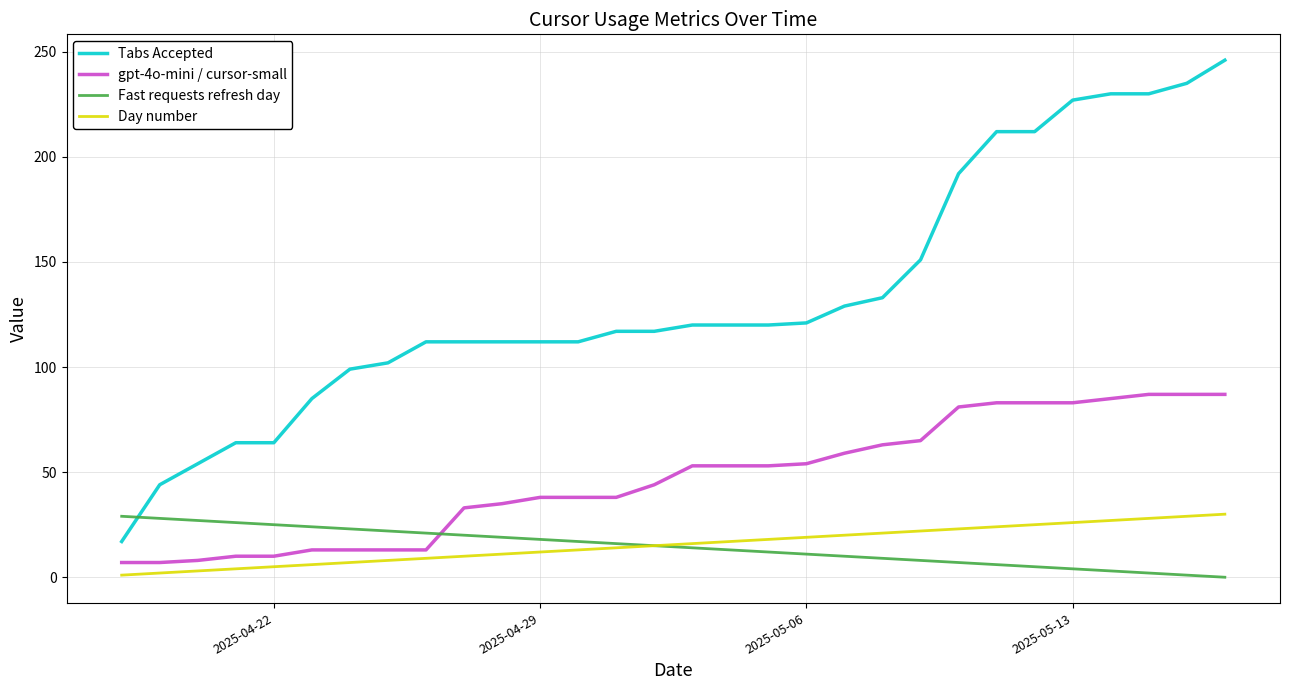

Which series has the largest range (max minus min)?

Tabs Accepted